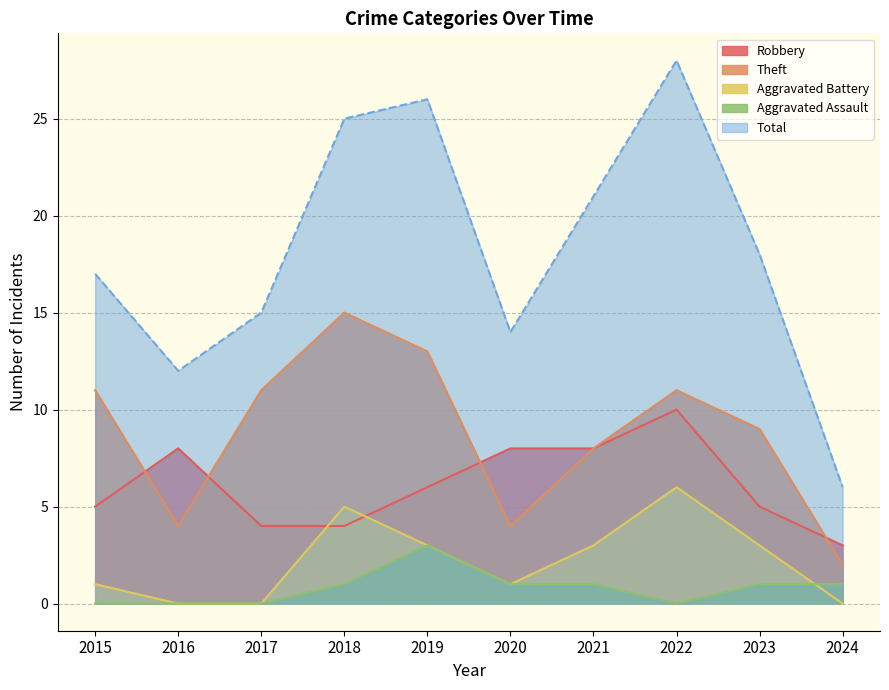

True or false: Aggravated Assault and Robbery intersect in this chart.

False